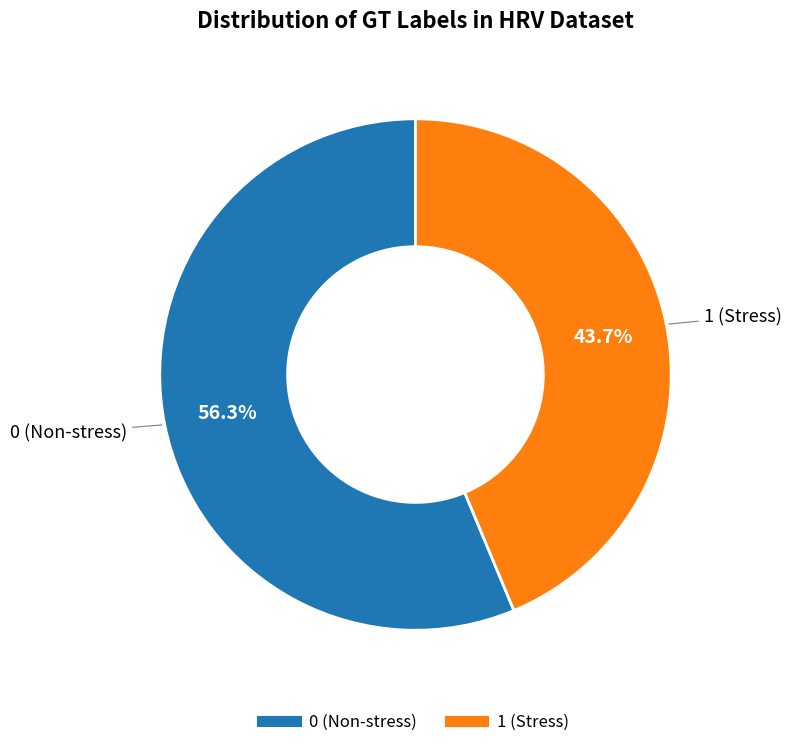

Does any single category account for the majority?

Yes